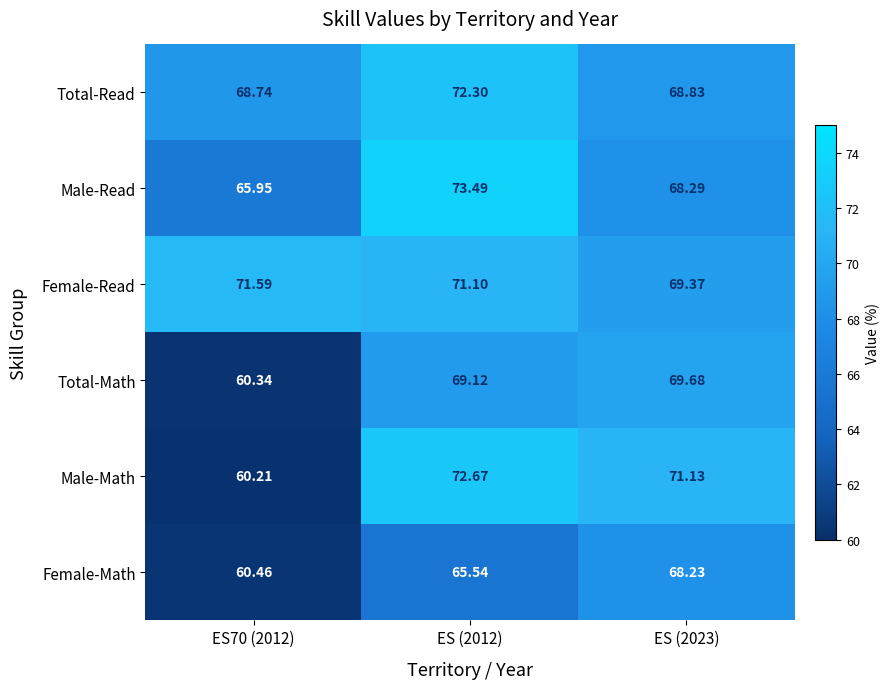

At ES (2012), list the series in order from smallest to largest.

Female-Math, Total-Math, Female-Read, Total-Read, Male-Math, Male-Read